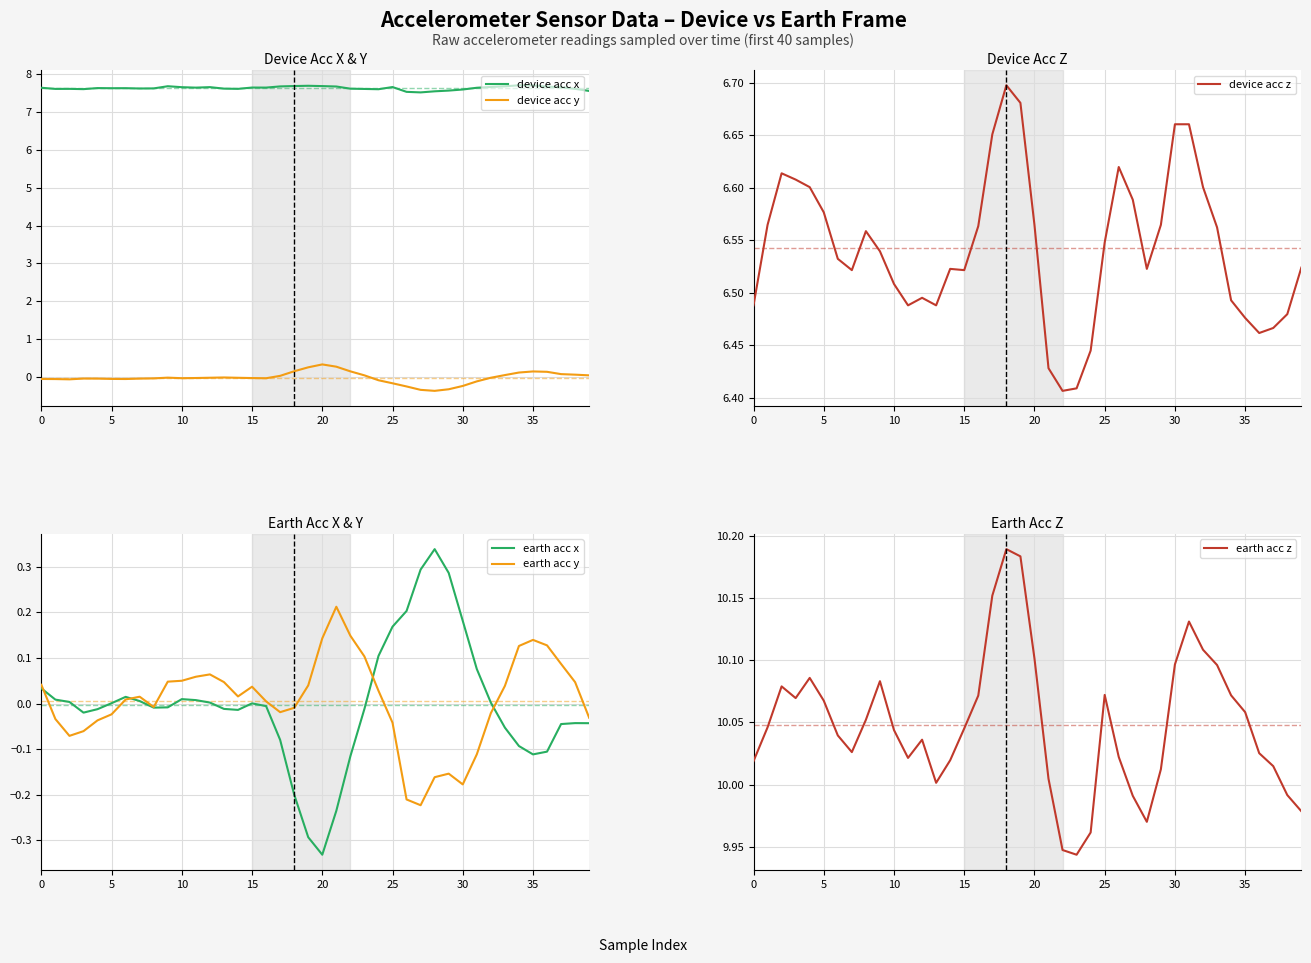

Which series has the largest range (max minus min)?

device acc y